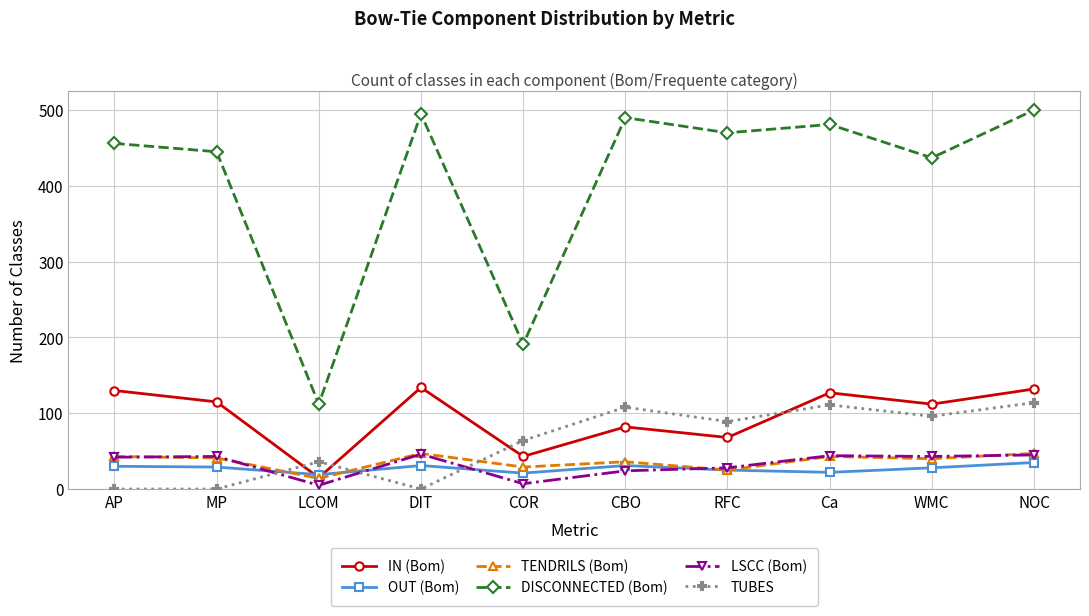

What is the average value of the IN (Bom) series?

96